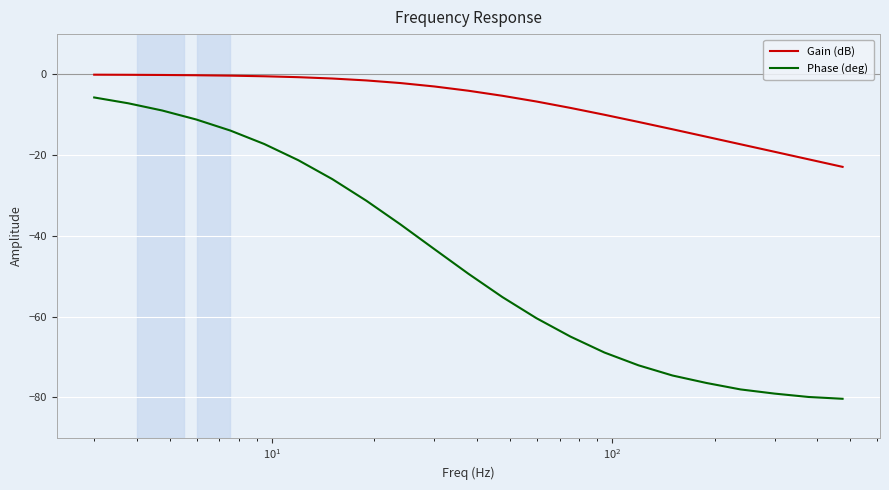

True or false: Phase (deg) and Gain (dB) cross at least once.

False